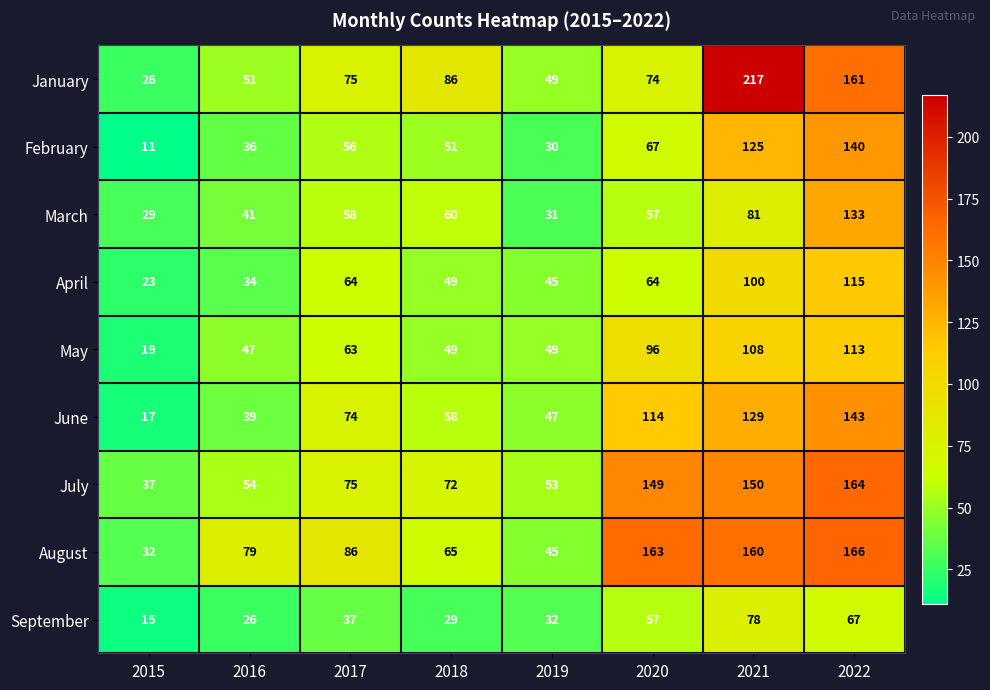

Which series has the largest range (max minus min)?

January